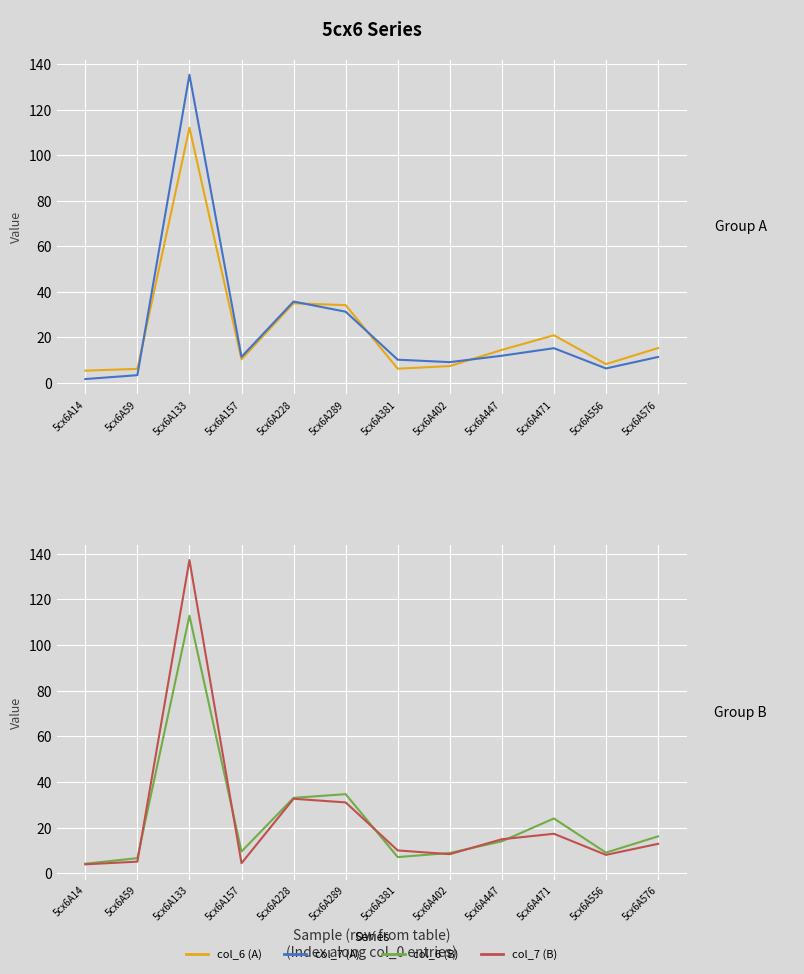

The col_6 (A) series shows 32.9 at 5cx6A471. True or false?

False